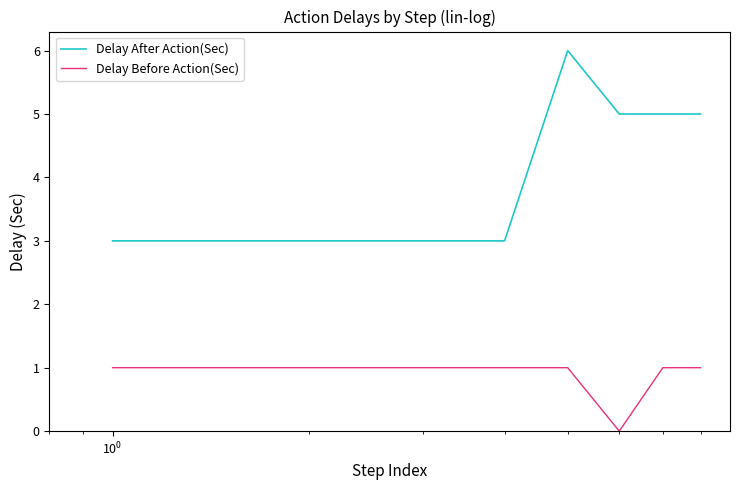

What is the greatest value displayed?

6